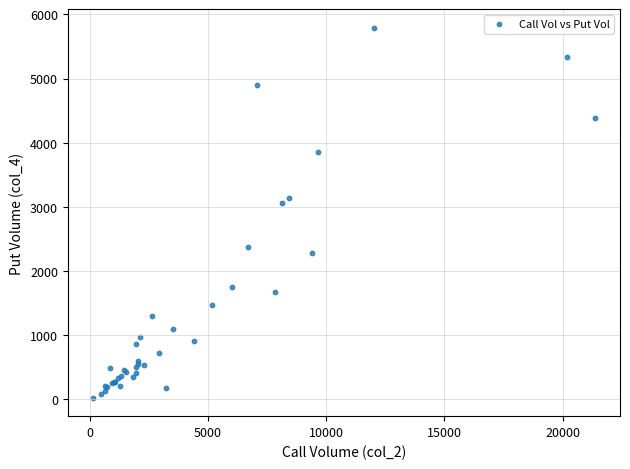

What Y value in the scatter plot is closest to 2907?

3062.0